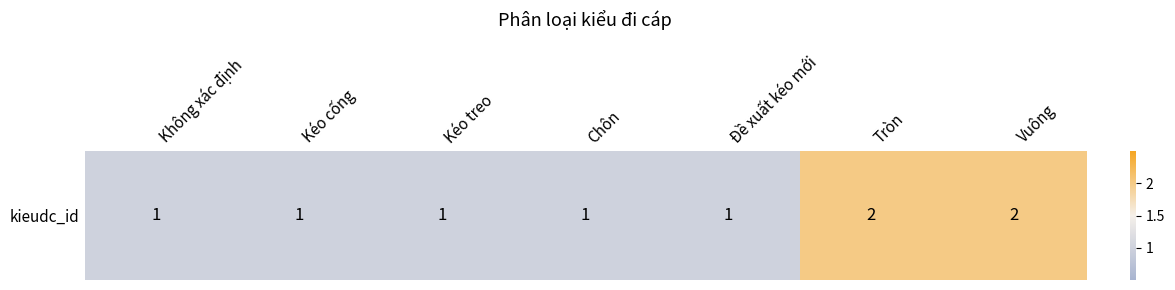

The chart shows a value of 1 at Kéo treo. True or false?

True